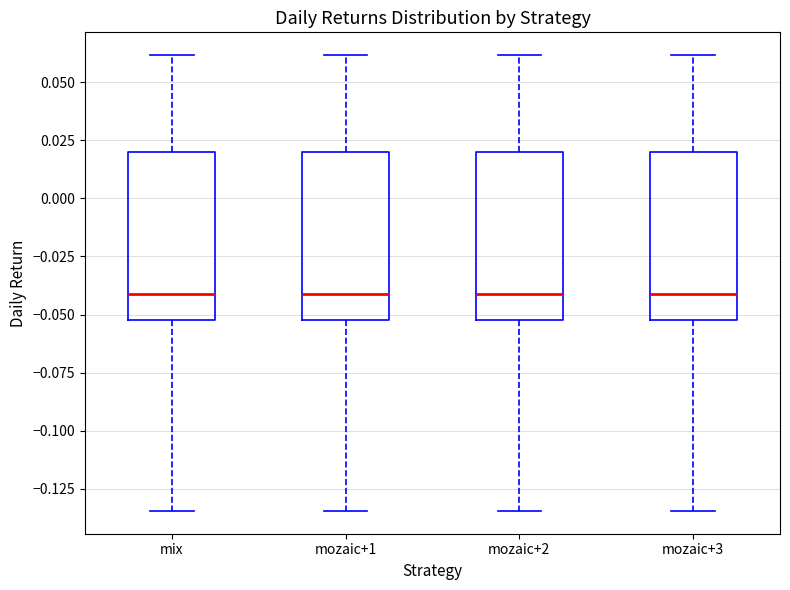

Where does the upper whisker of the box for mozaic+1 end on the y-axis? The values are not printed on the chart, so give them approximately, as read against the axis.

0.060